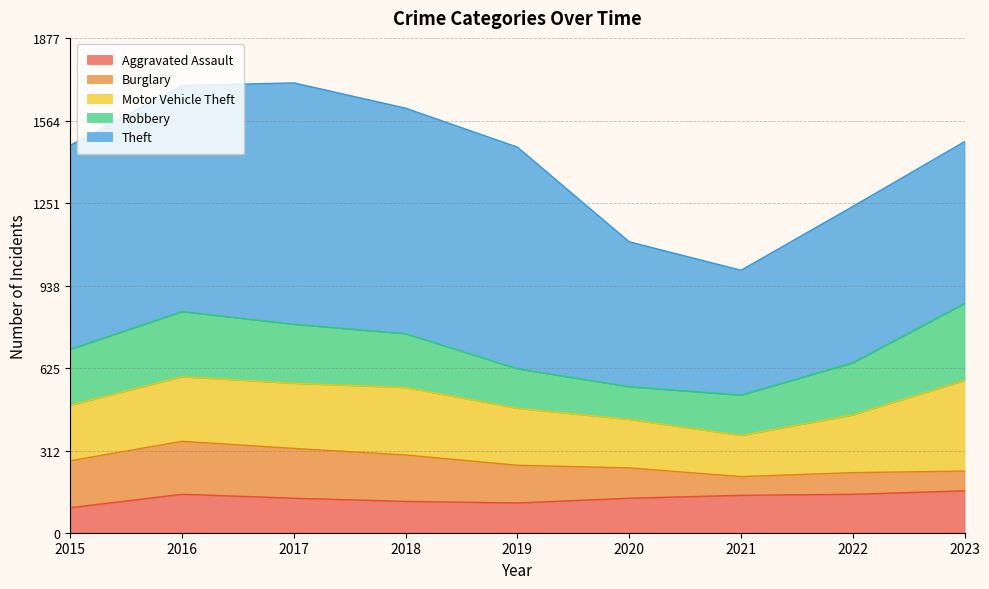

How many times do Robbery and Aggravated Assault cross each other?

2